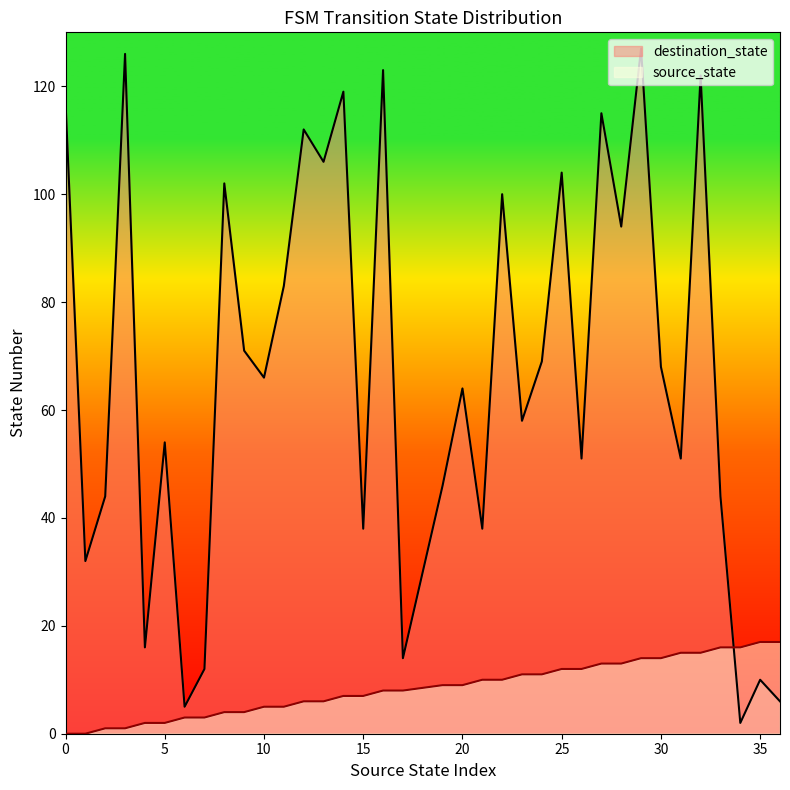

What is the sum of the destination_state values at 17 and 1?

46